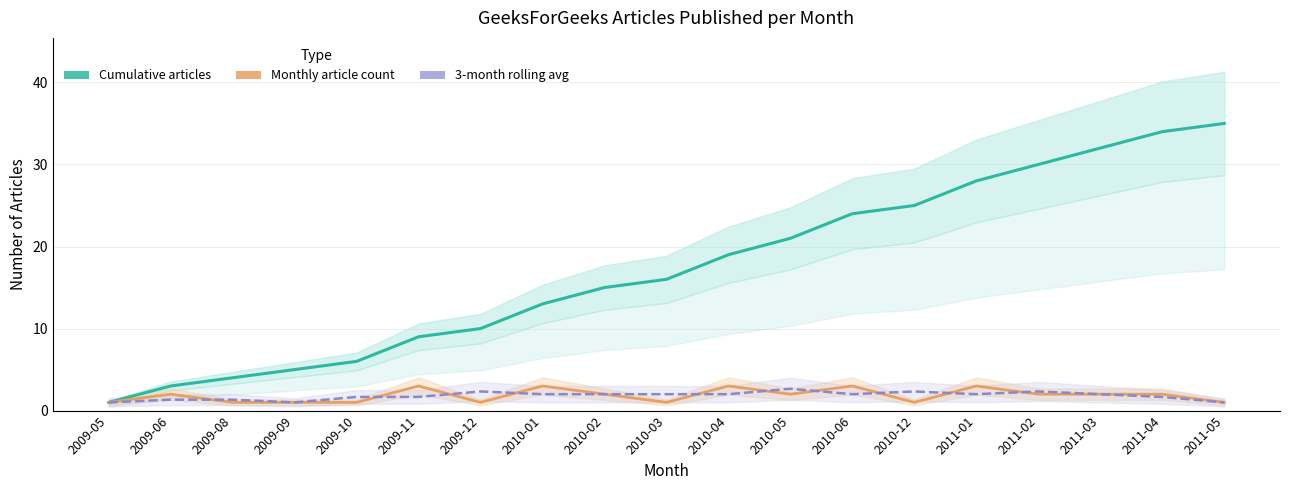

What is the approximate value of 3-month rolling avg at 2010-05?

2.7